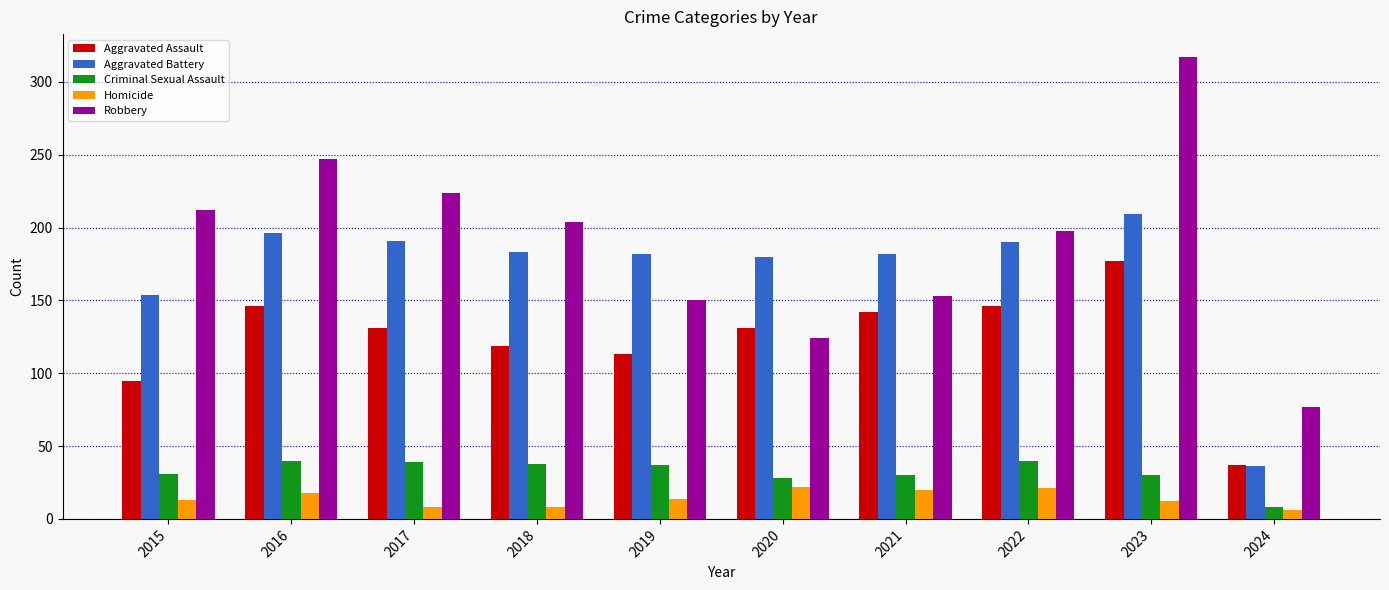

What is the total value across all series at 2018?

552